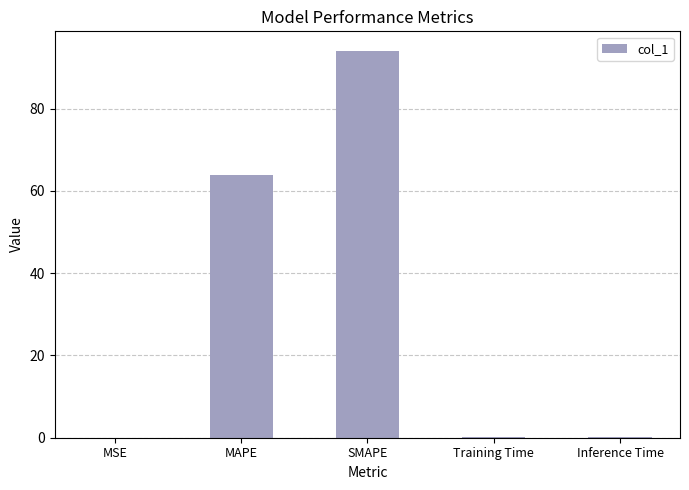

What is the maximum value shown in the chart?

94.1